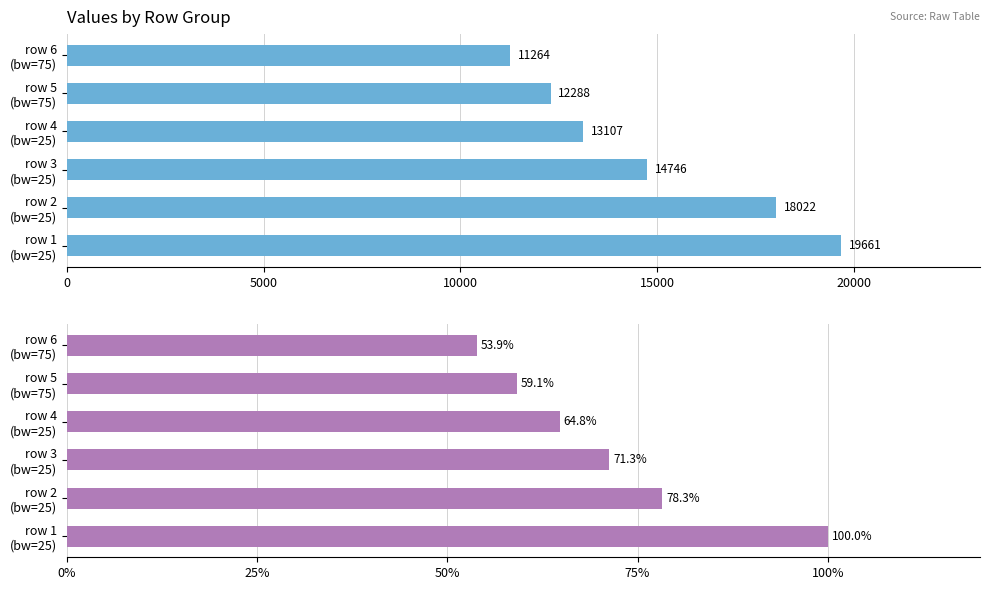

Reading right to left, what are all the values shown in this chart?

col_2: 11264.0	12288.0	13107.0	14746.0	18022.0	19661.0
col_19 (%): 53.9	59.1	64.8	71.3	78.3	100.0